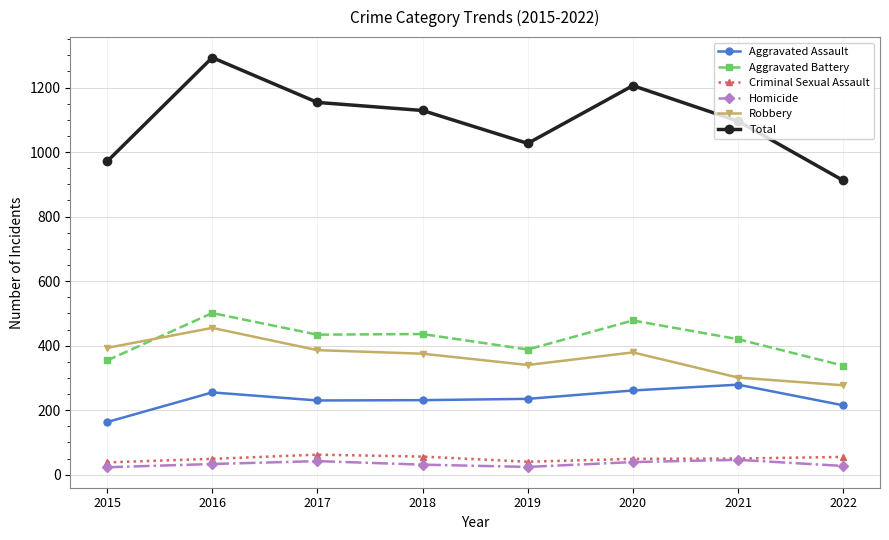

In Homicide, how many points are higher than both neighbors (excluding endpoints)?

2